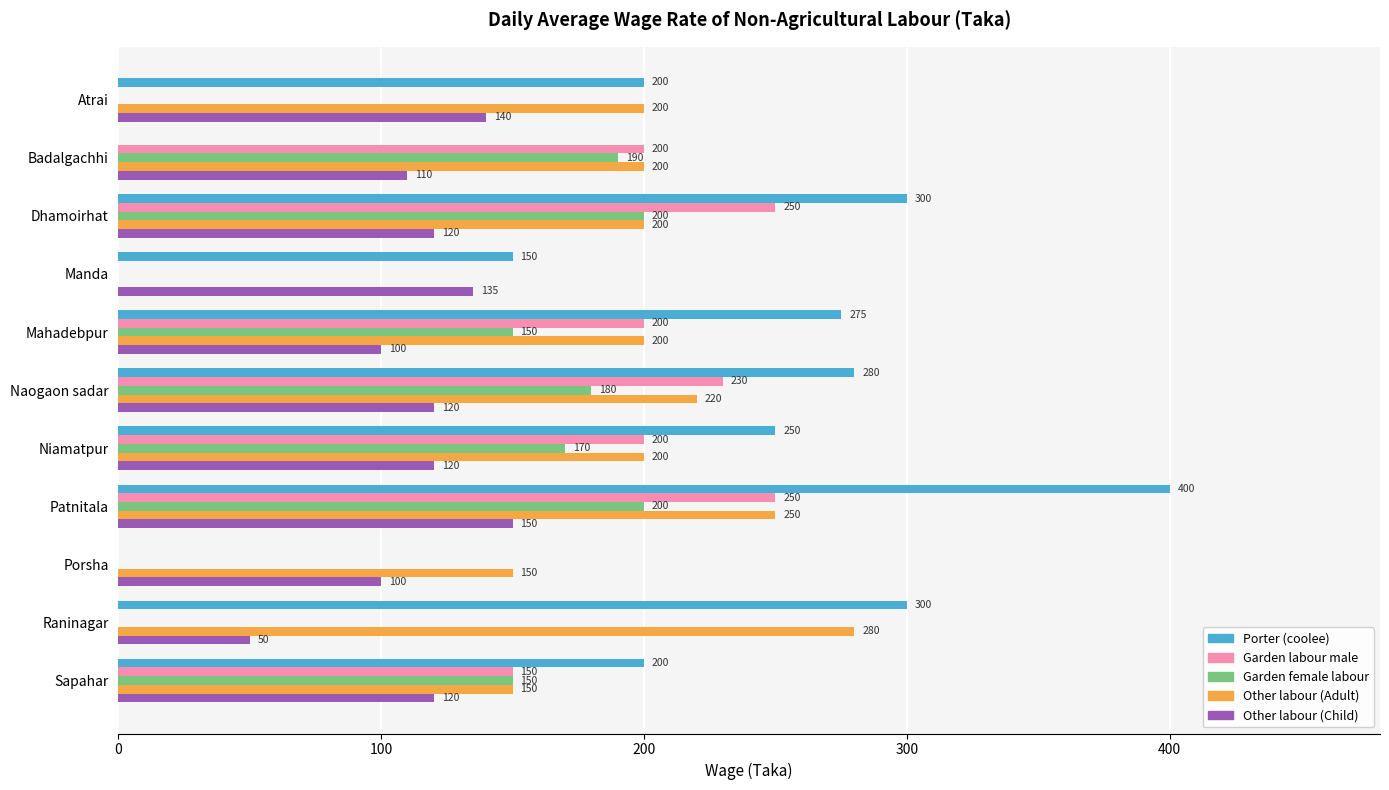

What is the sum of all Other labour (Adult) values?

2050